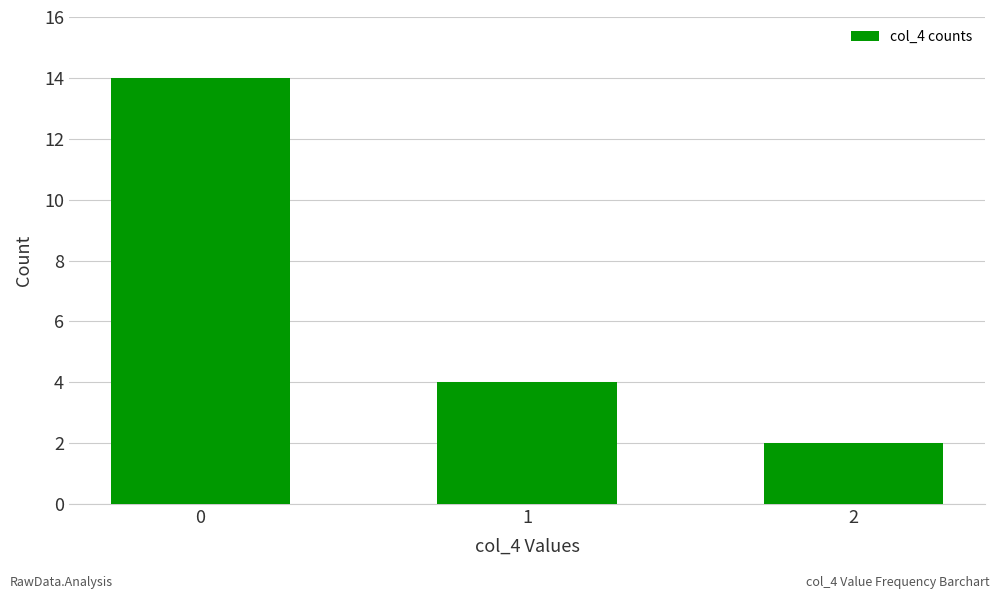

What is the difference between the values at 0 and 1?

10